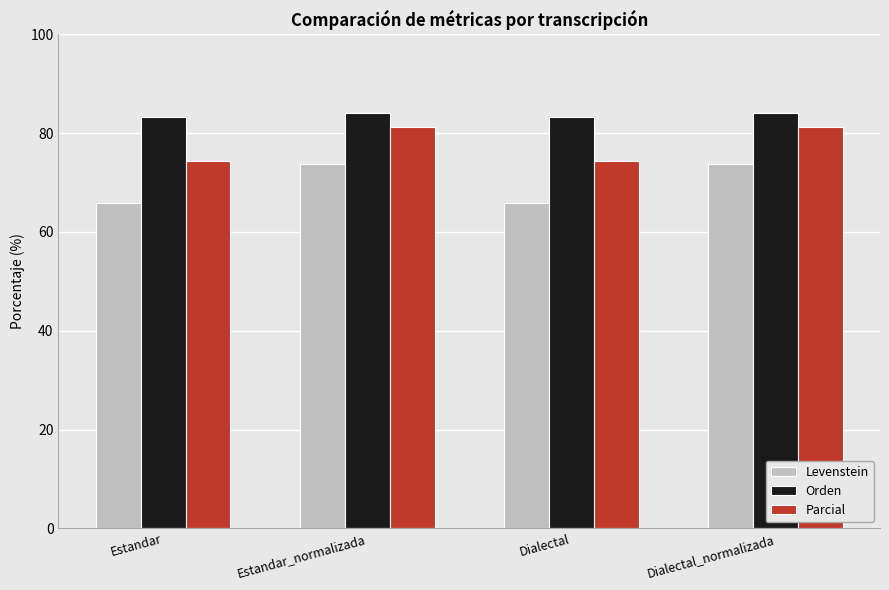

What is the total value across all series at Dialectal_normalizada?

239.2